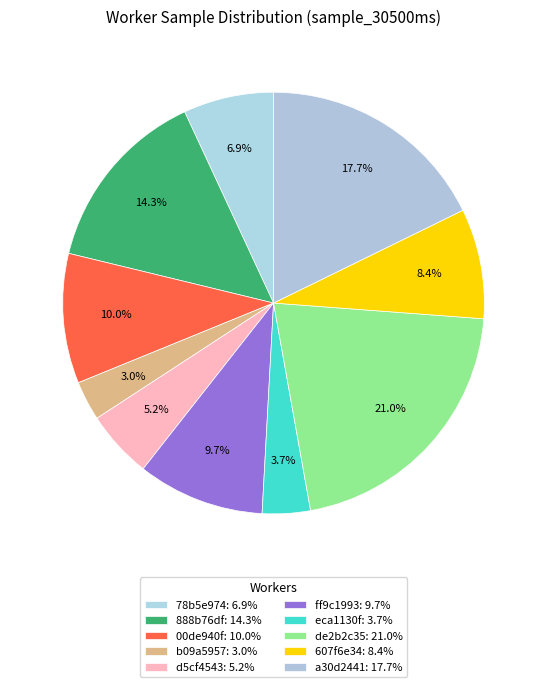

How many segments does this pie chart have?

10